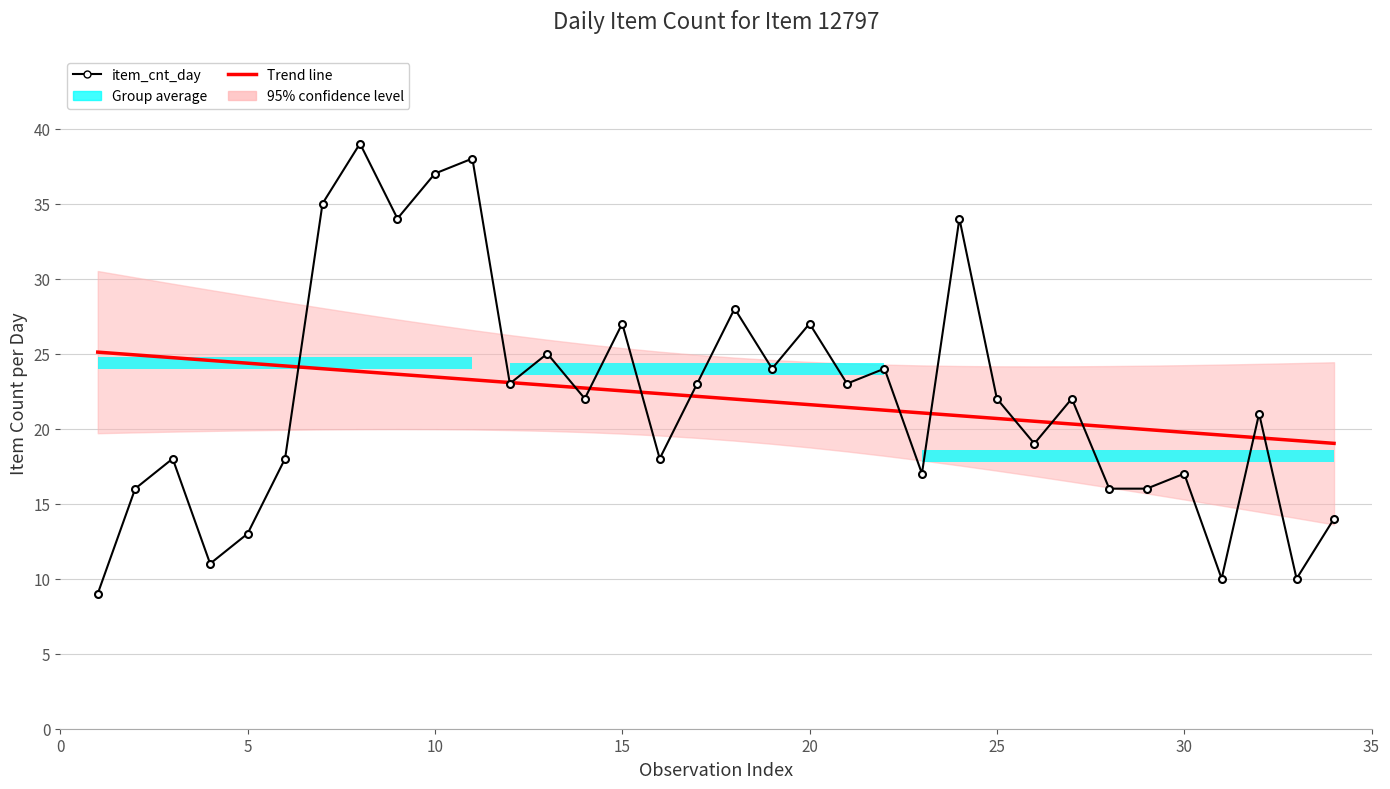

What value does the Trend line series have at 10?

23.3